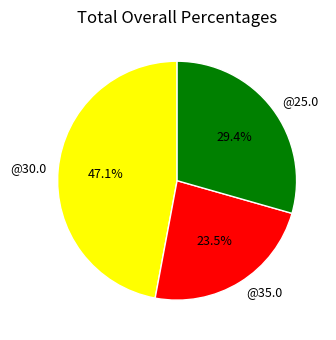

Is there a majority slice in this chart?

No